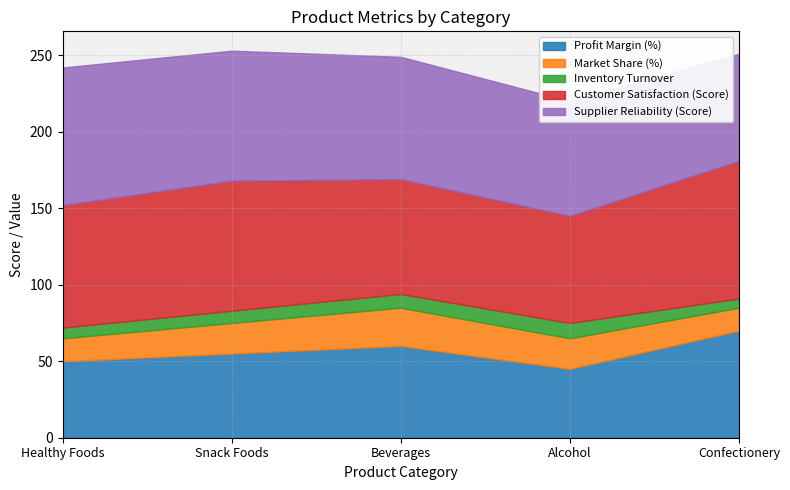

Which series has the largest total across all categories?

Customer Satisfaction (Score)